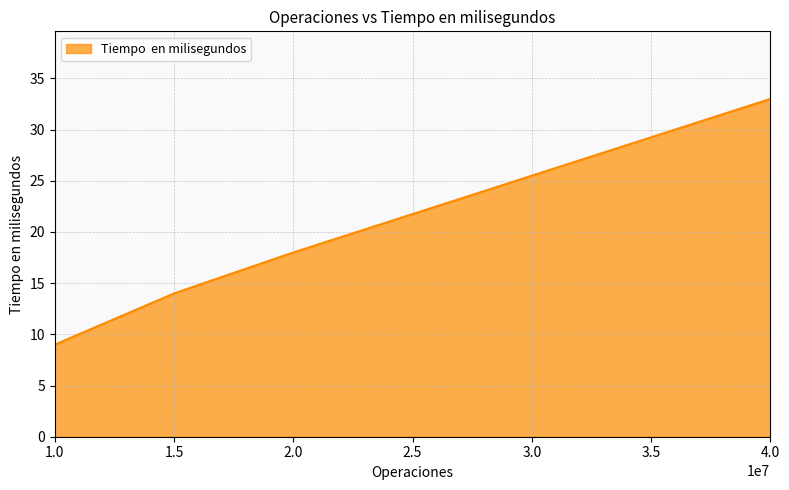

Rank the categories by value from highest to lowest.

4.0, 2.0, 1.5, 1.0